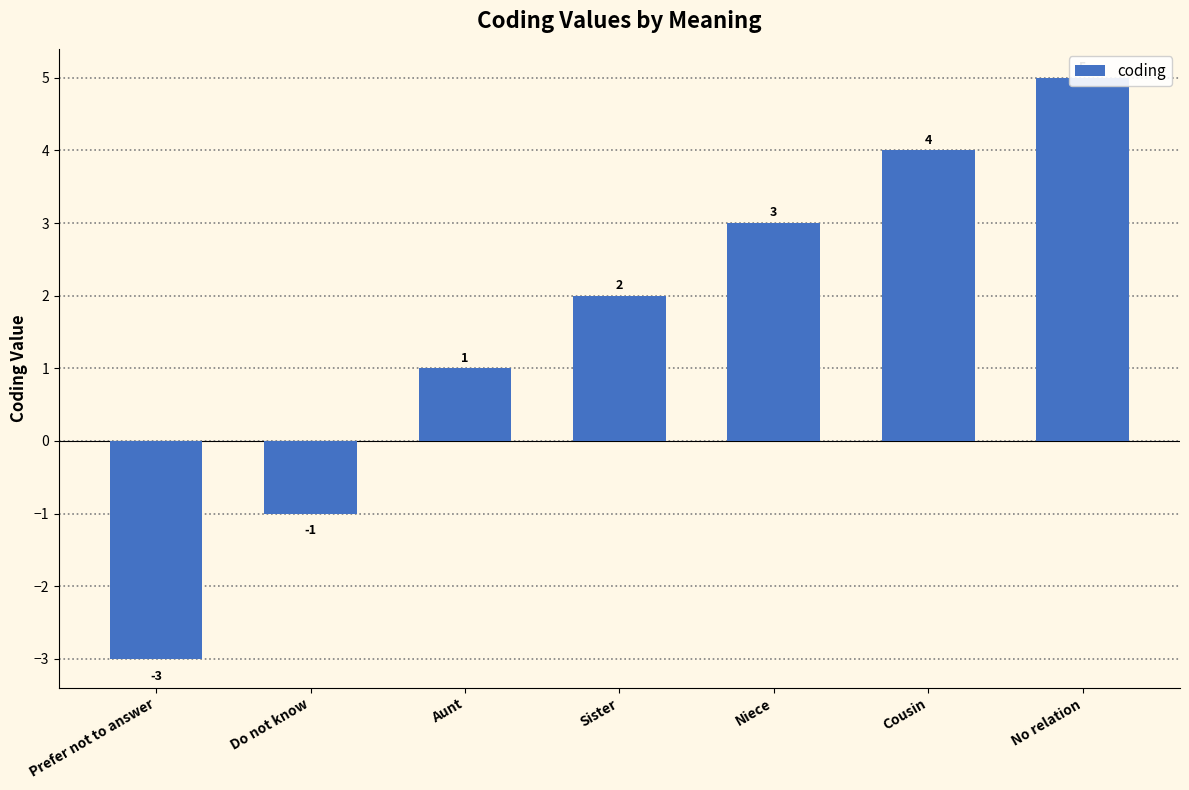

Reading left to right, transcribe all the data shown in this chart.

Prefer not to answer=-3	Do not know=-1	Aunt=1	Sister=2	Niece=3	Cousin=4	No relation=5